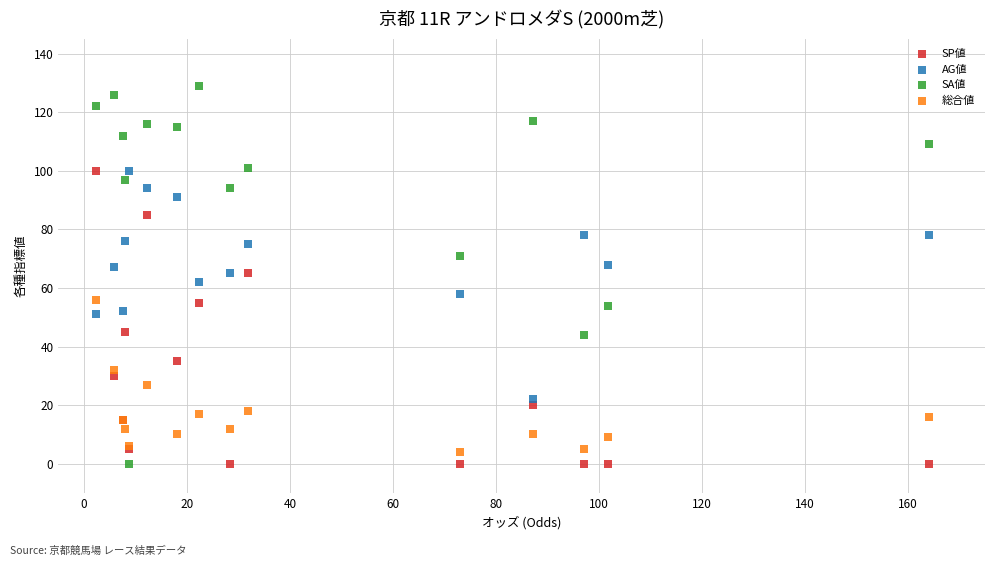

Which series reaches the maximum Y coordinate?

SA値